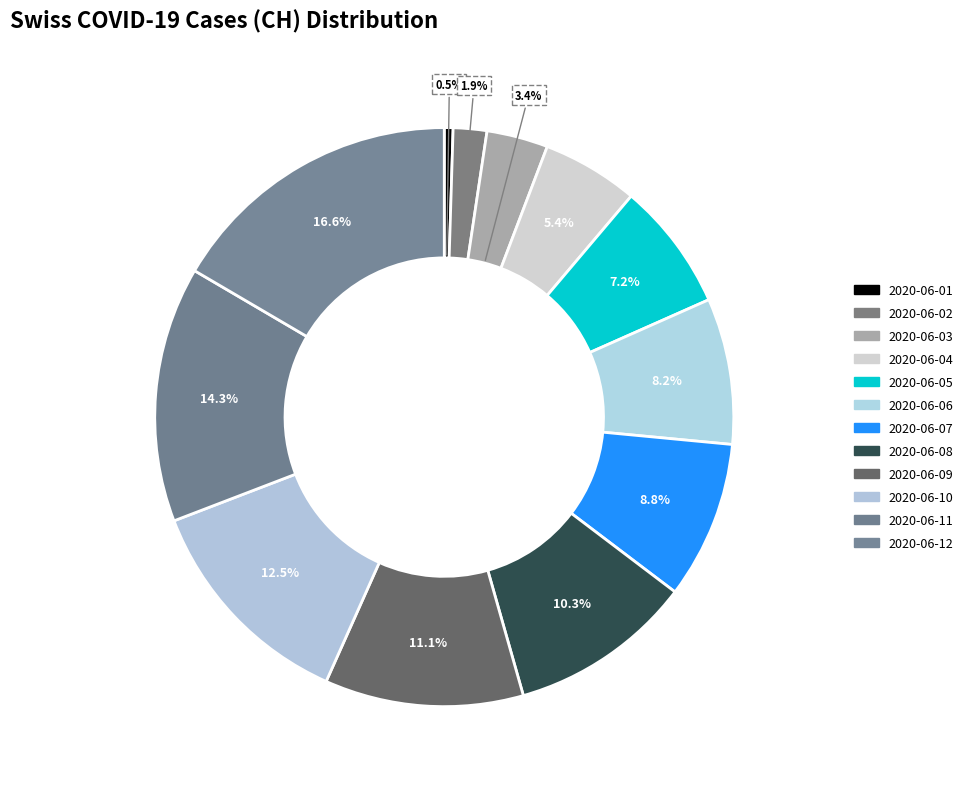

Rank the categories by value from lowest to highest.

2020-06-01, 2020-06-02, 2020-06-03, 2020-06-04, 2020-06-05, 2020-06-06, 2020-06-07, 2020-06-08, 2020-06-09, 2020-06-10, 2020-06-11, 2020-06-12